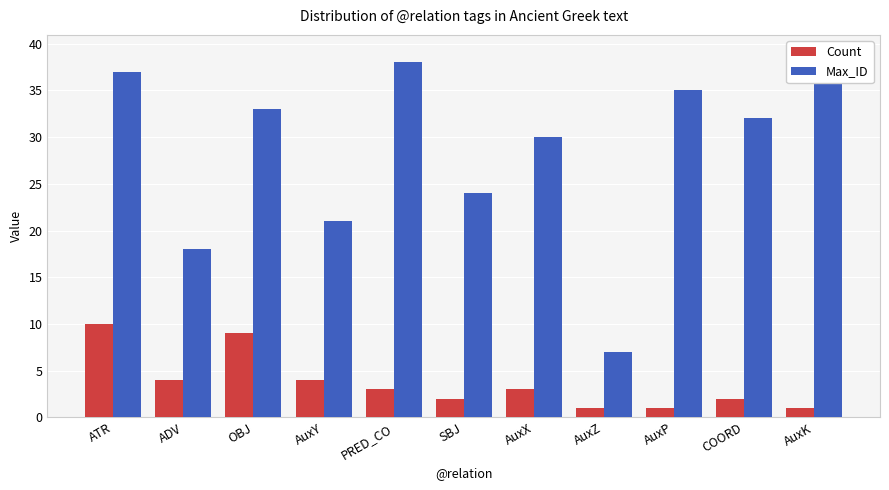

What is the label of the 11th bar from the right?

ATR